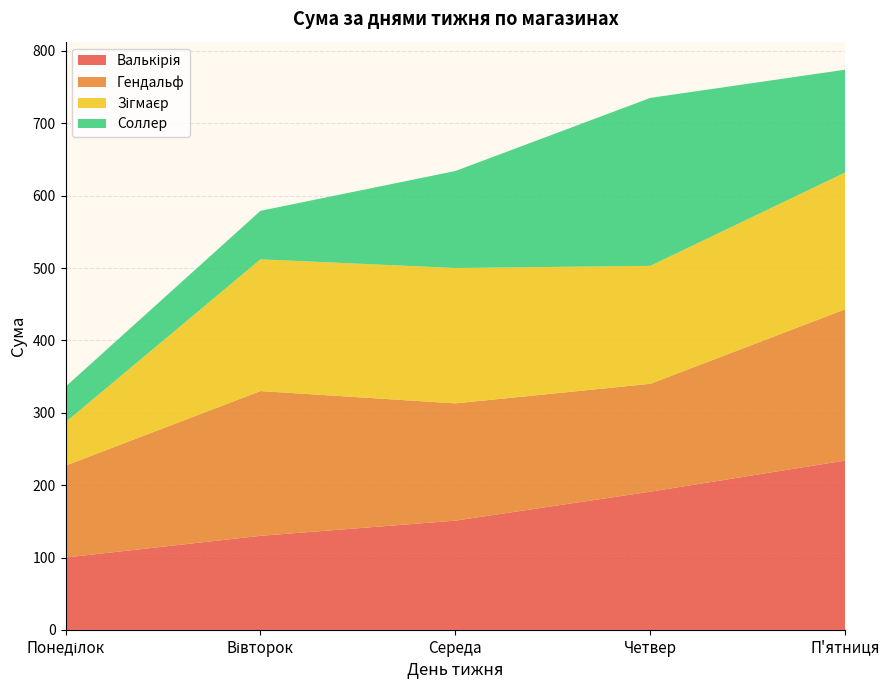

Reading left to right, extract all data points from this chart.

Валькірія: 100	130	151	191	234
Гендальф: 127	200	162	149	209
Зігмаєр: 60	182	187	163	189
Соллер: 49	67	134	232	142